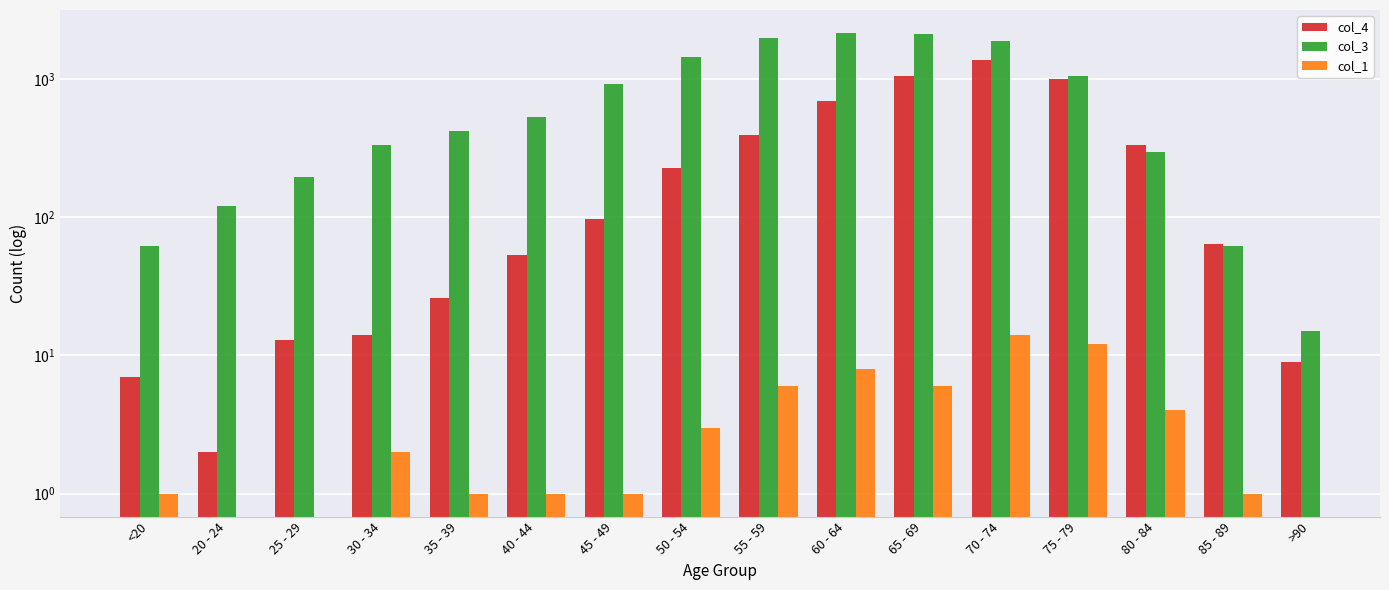

The value of col_1 at 70 - 74 is 14.0. True or false?

True